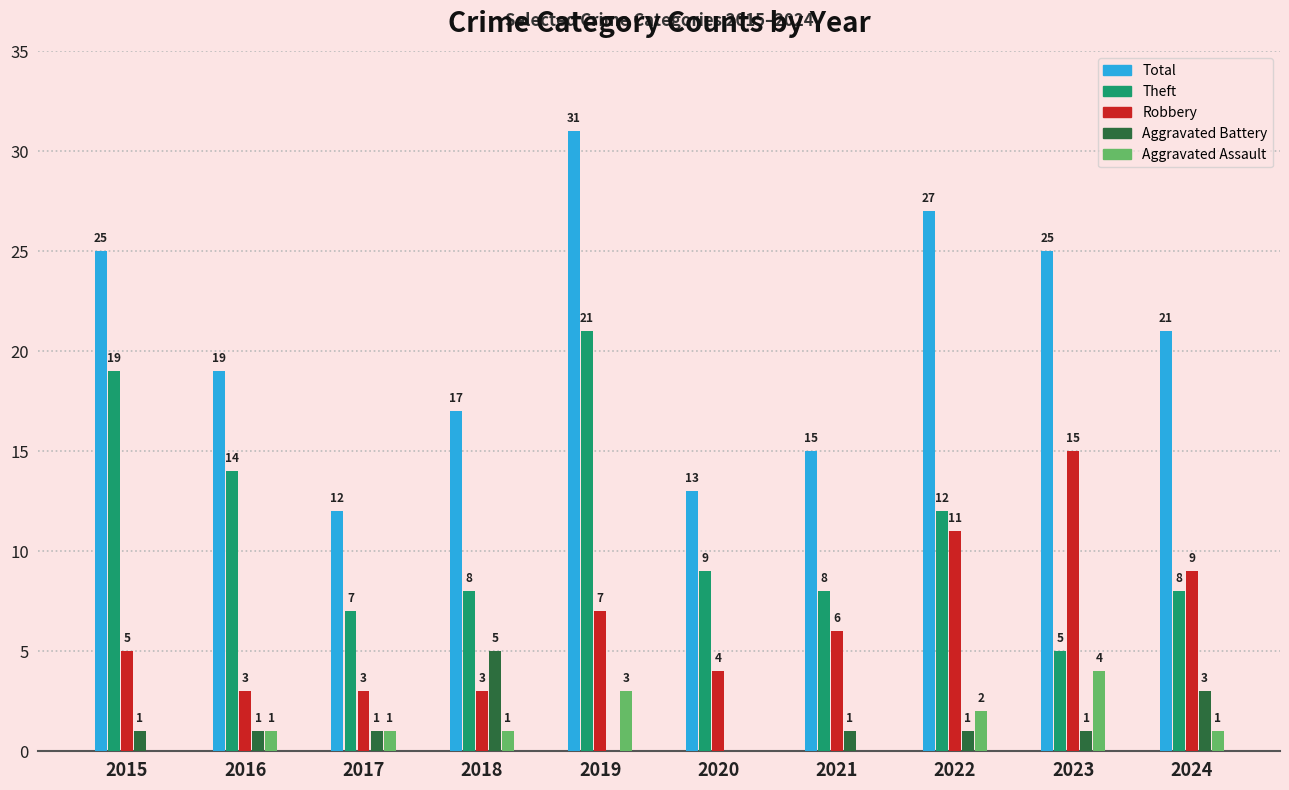

Reading left to right, what are all the values shown in this chart?

Total: 25	19	12	17	31	13	15	27	25	21
Theft: 19	14	7	8	21	9	8	12	5	8
Robbery: 5	3	3	3	7	4	6	11	15	9
Aggravated Battery: 1	1	1	5	0	0	1	1	1	3
Aggravated Assault: 0	1	1	1	3	0	0	2	4	1